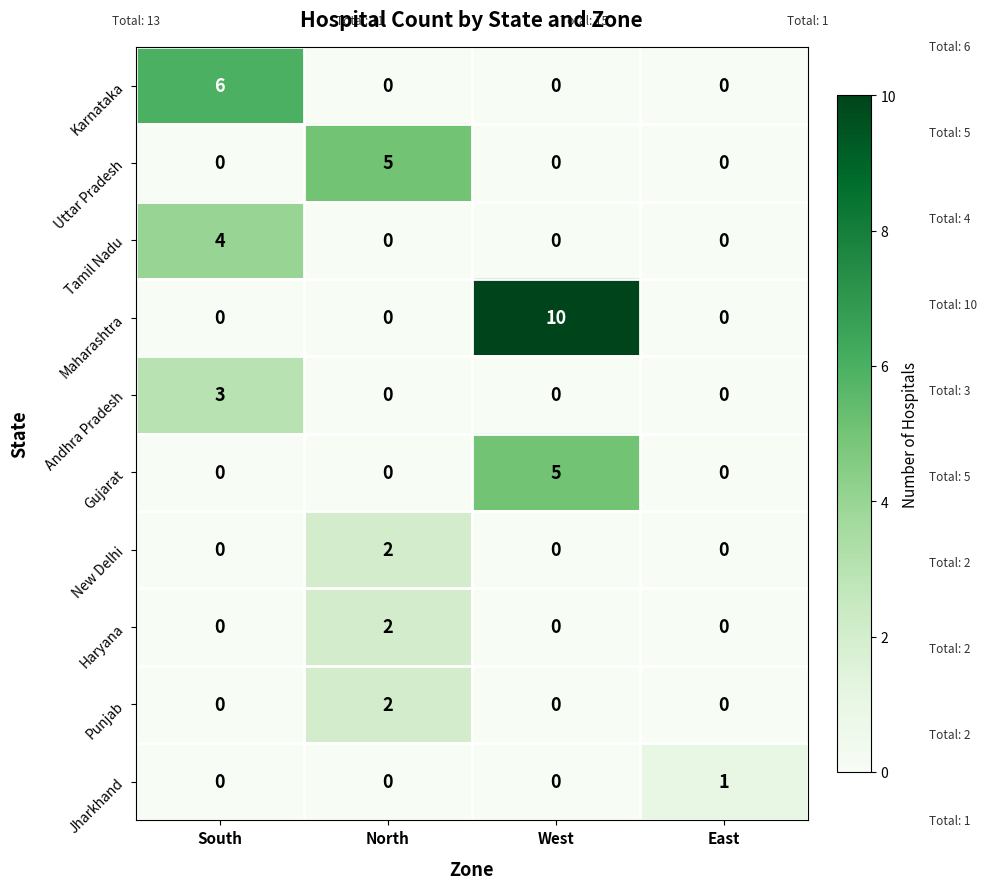

Between South and East, which series saw the biggest shift?

Karnataka